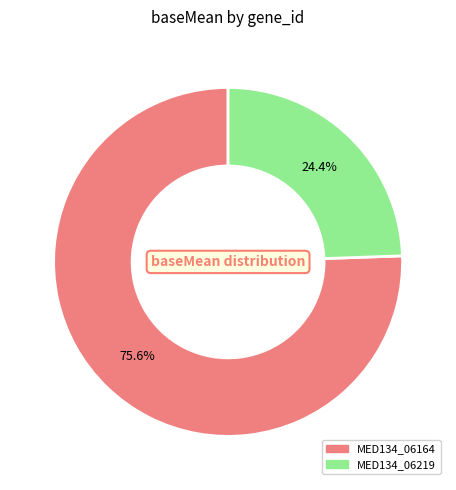

Which category has the biggest portion of the pie?

MED134_06164